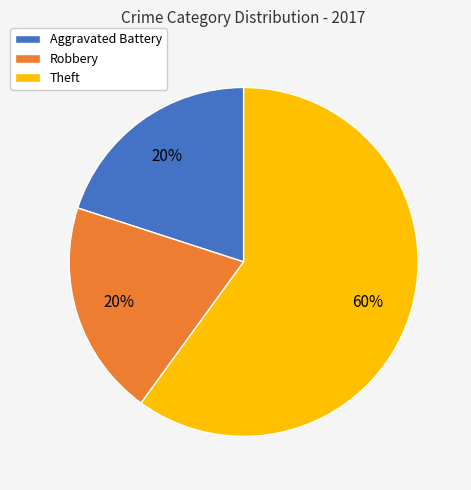

To the nearest percent, what is the difference between the Aggravated Battery and Theft slice percentages?

40%